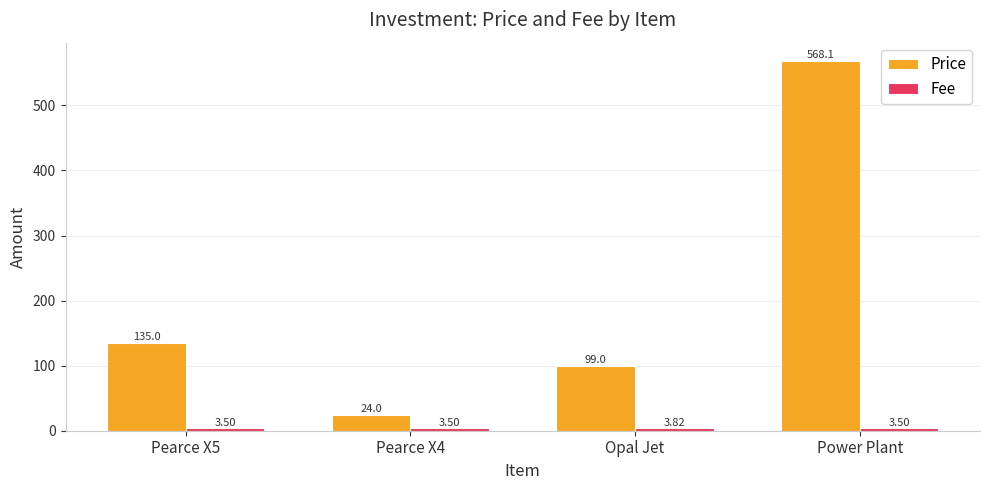

What is the total value across all series at Pearce X4?

27.5